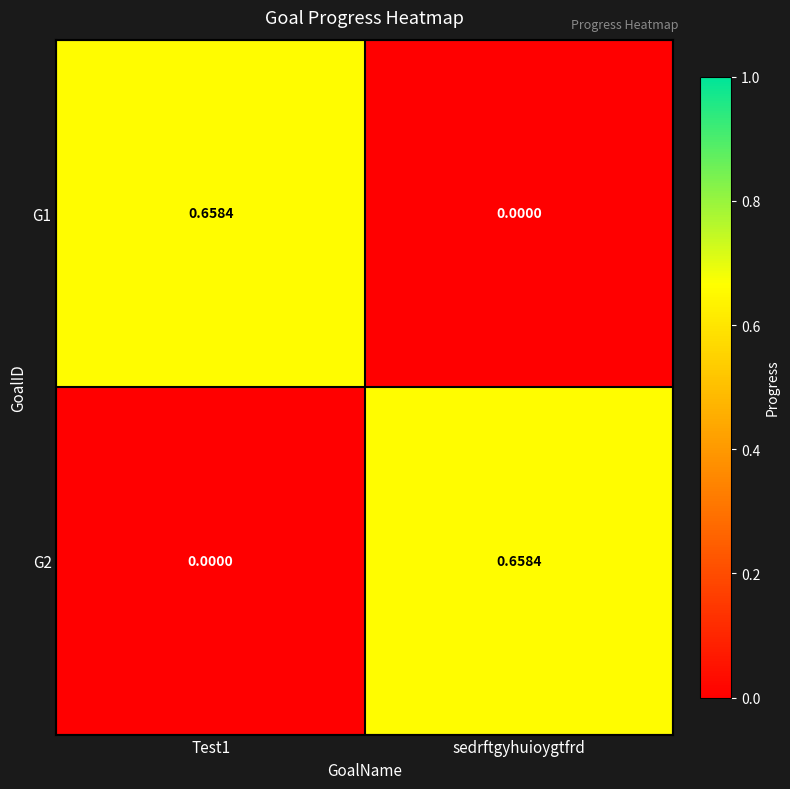

At which label does G1 reach its minimum?

sedrftgyhuioygtfrd